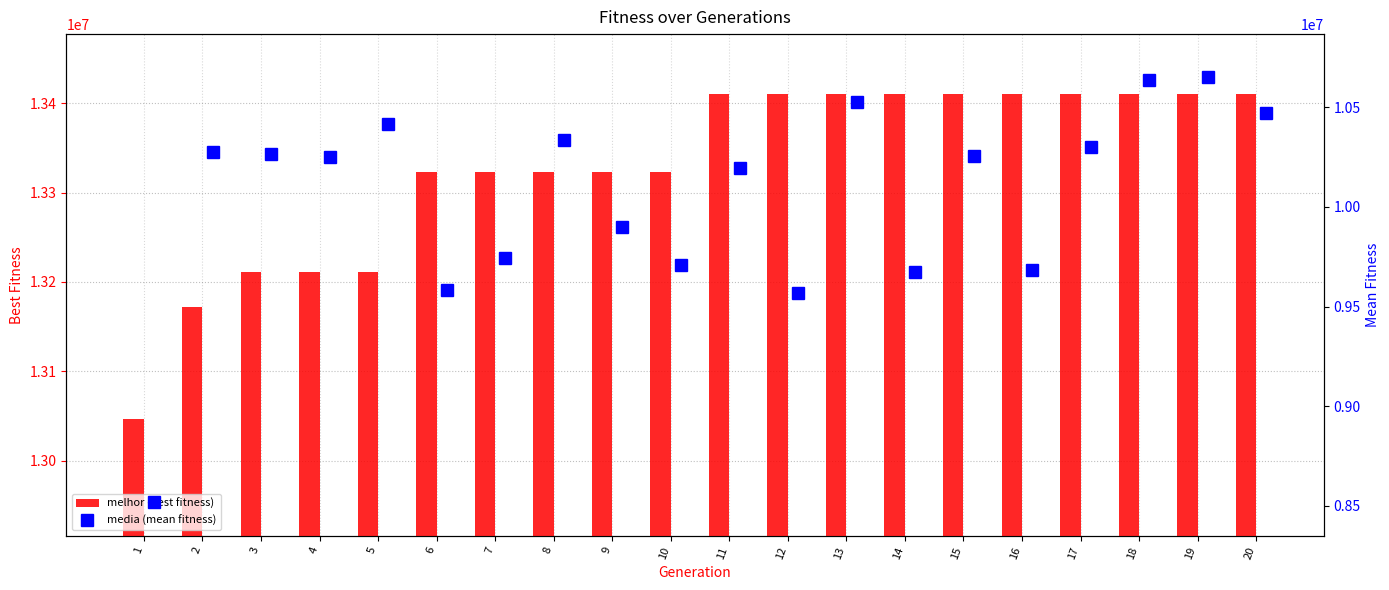

True or false: melhor (best fitness) has a value of 13410371.0 at 11.

True